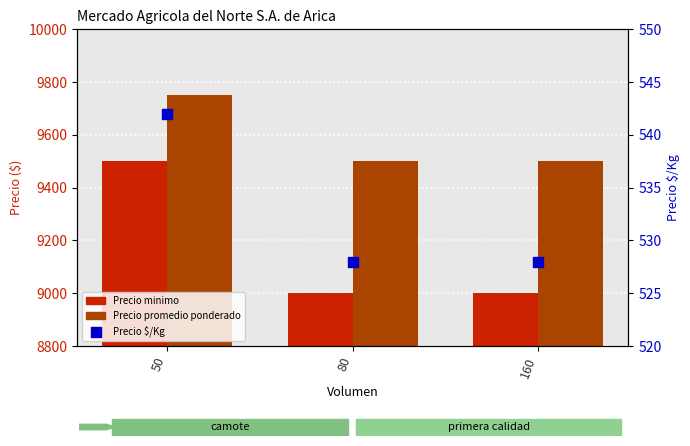

What are all the series names shown in the legend?

Precio minimo, Precio promedio ponderado, Precio $/Kg